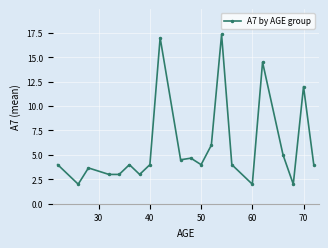

What is the difference between the maximum and minimum values?

15.3